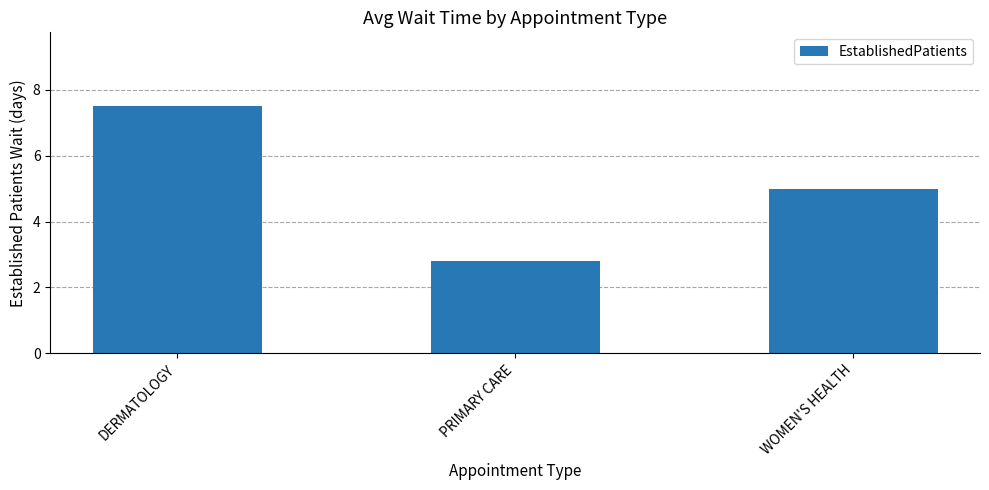

Is it true that the value at WOMEN'S HEALTH is 8.6?

False